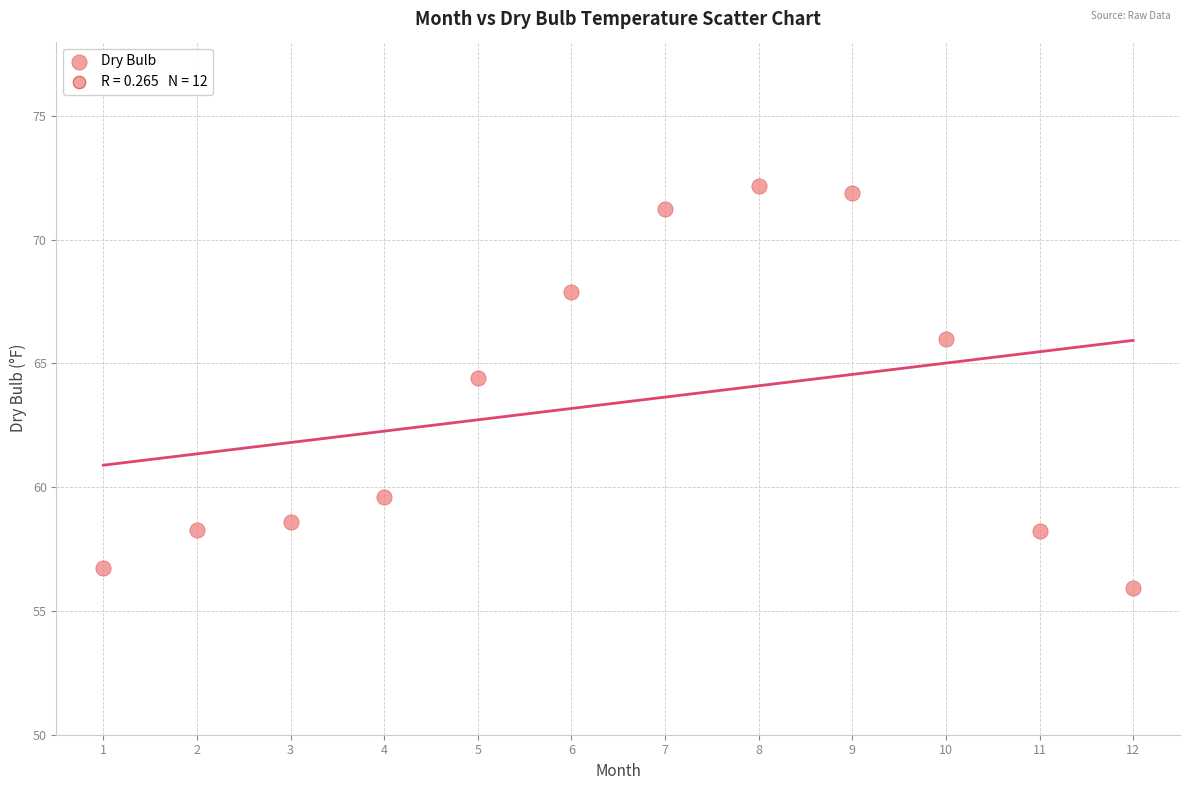

What Y value in the scatter plot is closest to 64?

64.4